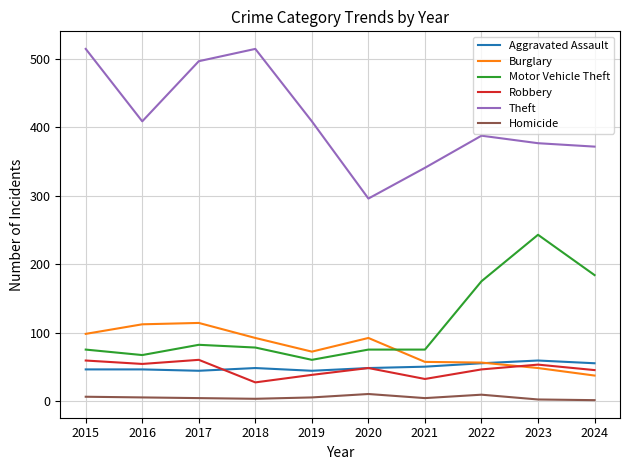

What is the difference between the maximum and minimum values in the Motor Vehicle Theft series?

183